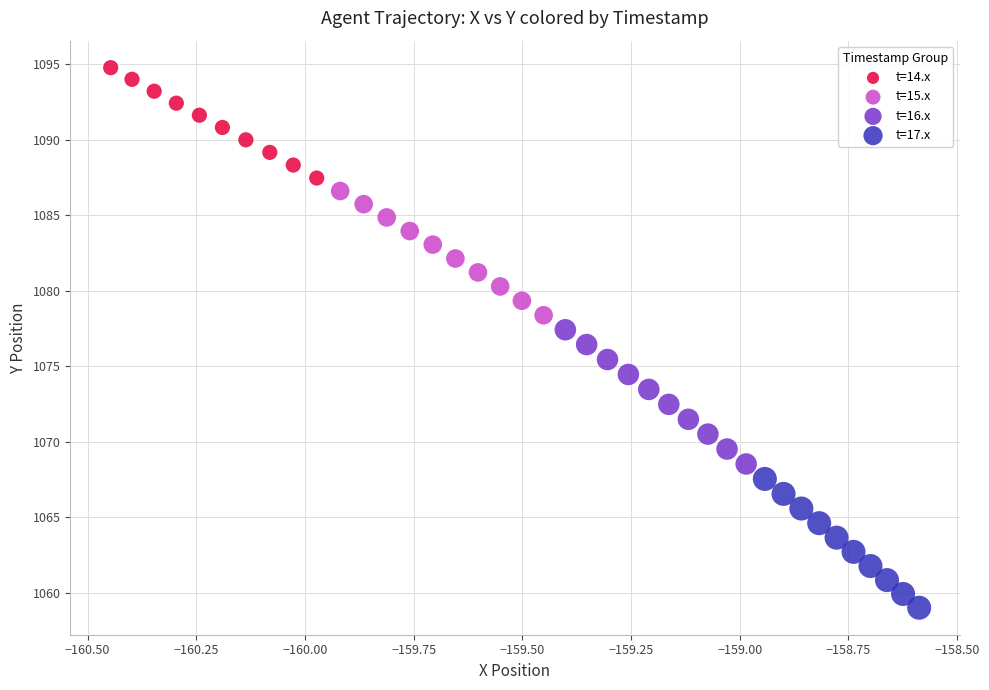

Which series contains the highest Y value?

t=14.x